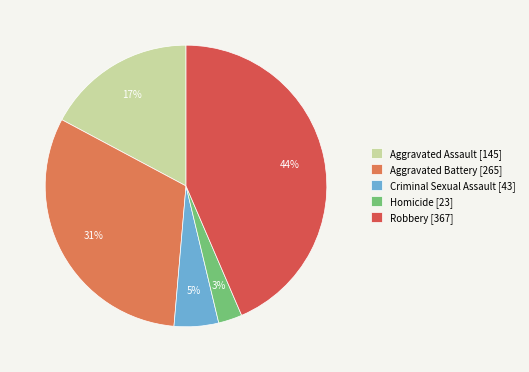

Which has a higher value, Robbery or Criminal Sexual Assault?

Robbery